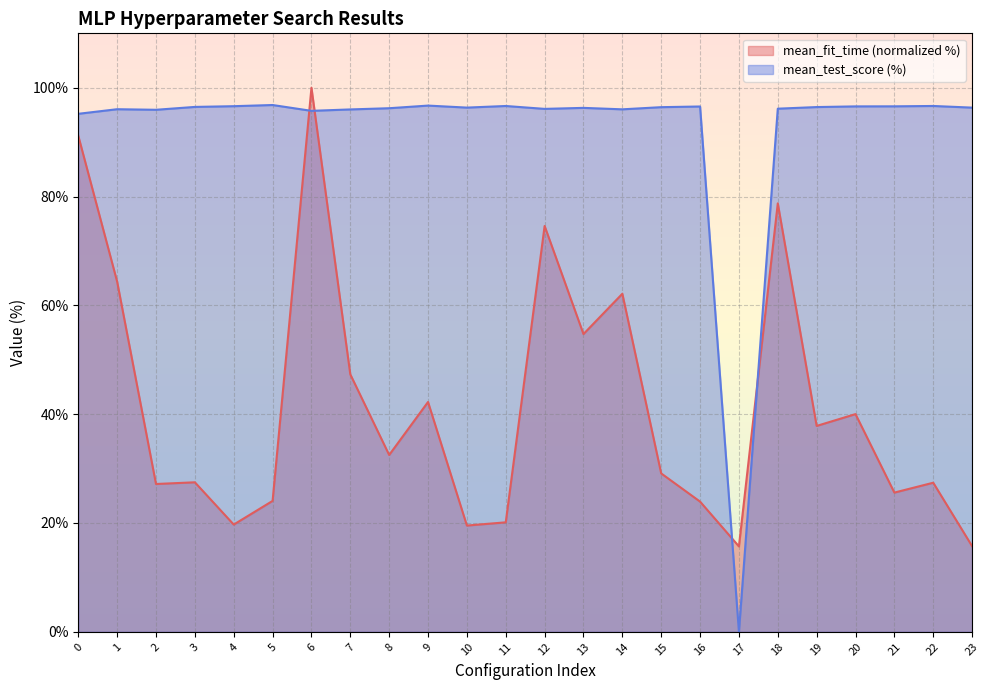

True or false: mean_fit_time has more than 1 points higher than both neighbors.

True